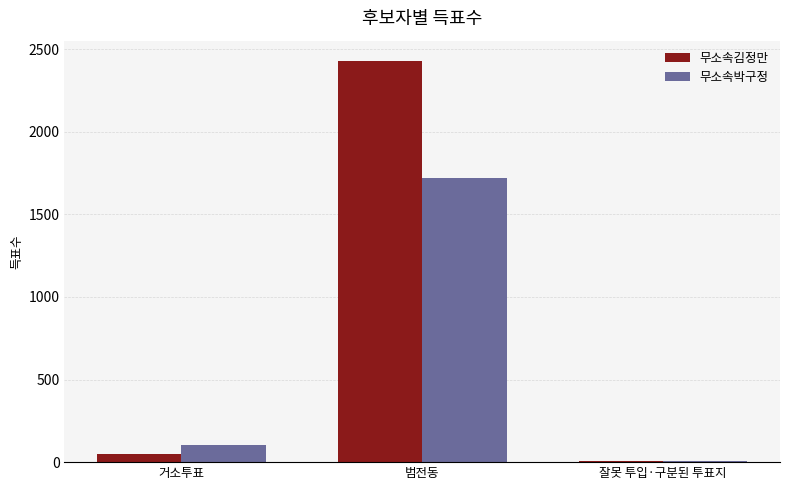

What is the total value across all series at 범전동?

4146